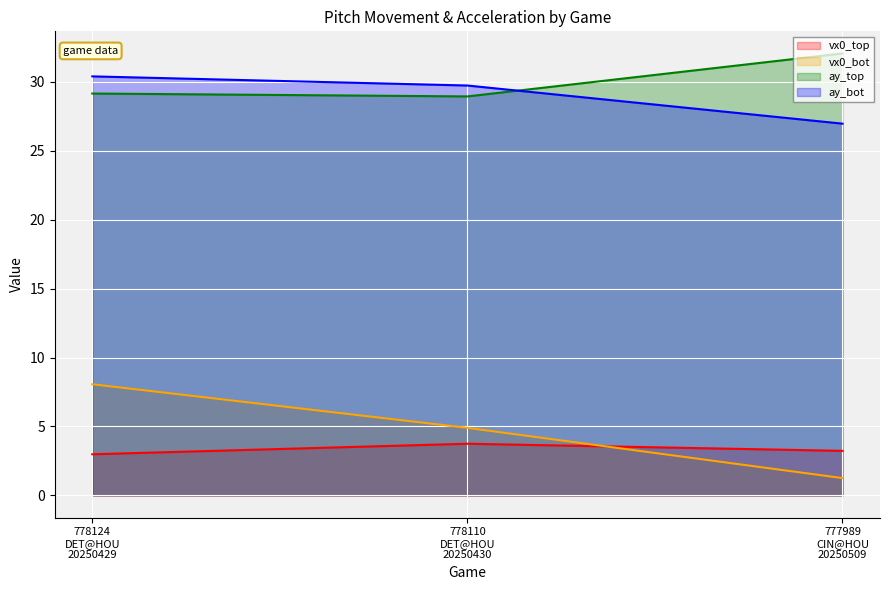

Rank the series by their maximum value, from lowest to highest.

vx0_top, vx0_bot, ay_bot, ay_top